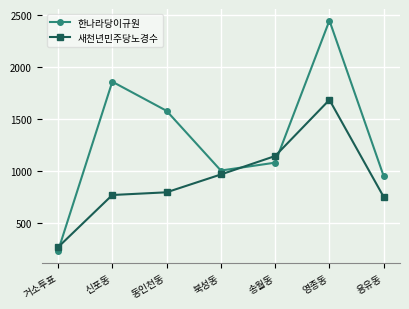

Between 북성동 and 영종동, which series saw the biggest shift?

한나라당이규원